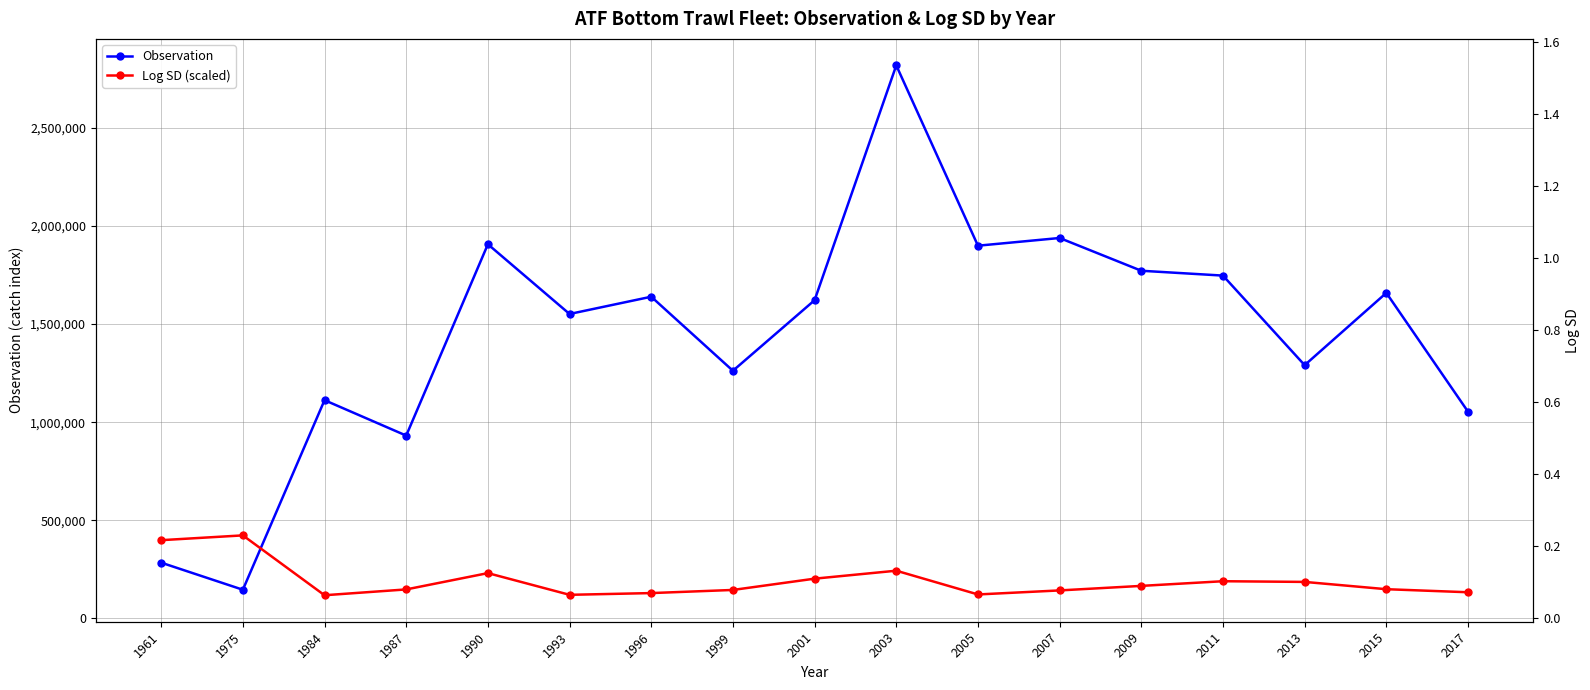

Which category has the lowest value in the Observation series?

1975